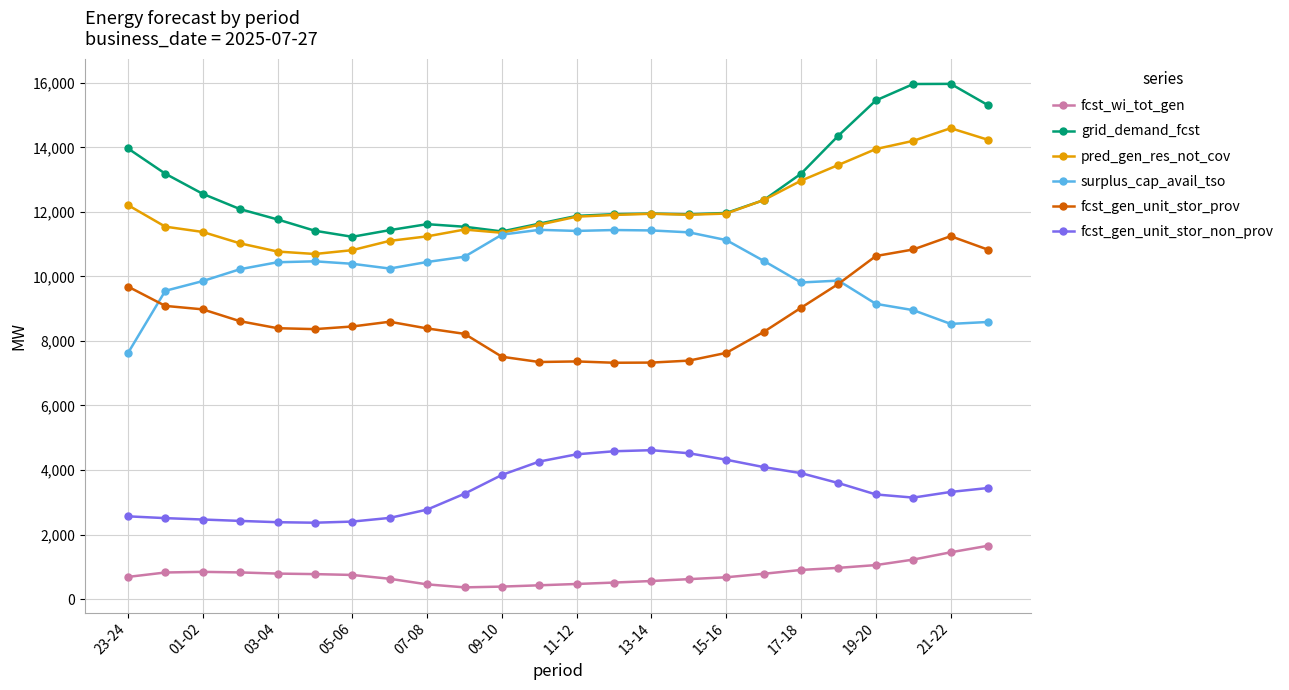

Which series has the widest spread of values?

grid_demand_fcst